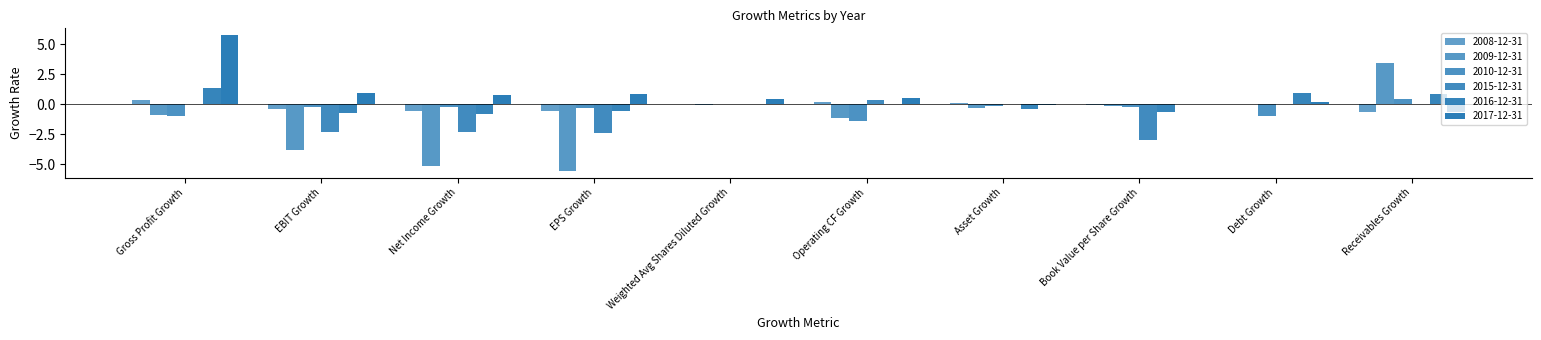

How many distinct data groups are displayed?

6